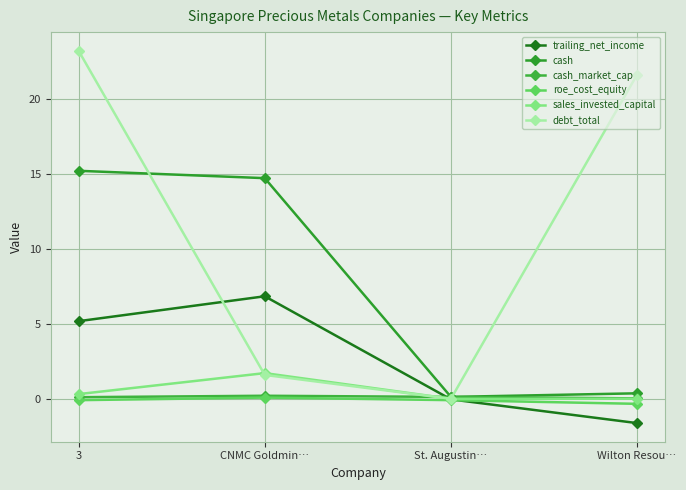

True or false: roe_cost_equity and cash cross at least once.

False